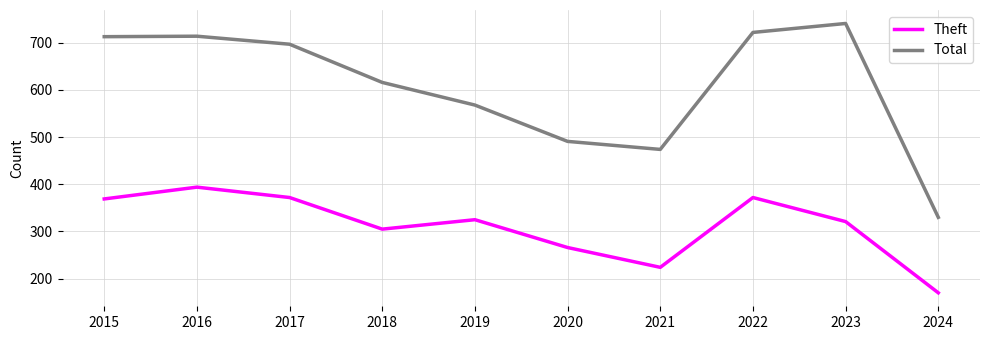

What is the minimum value shown in the chart?

170